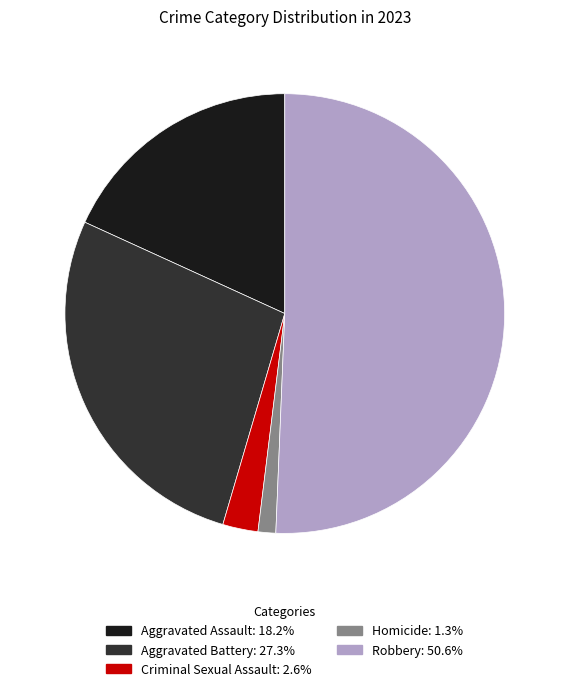

What is the majority slice?

Robbery